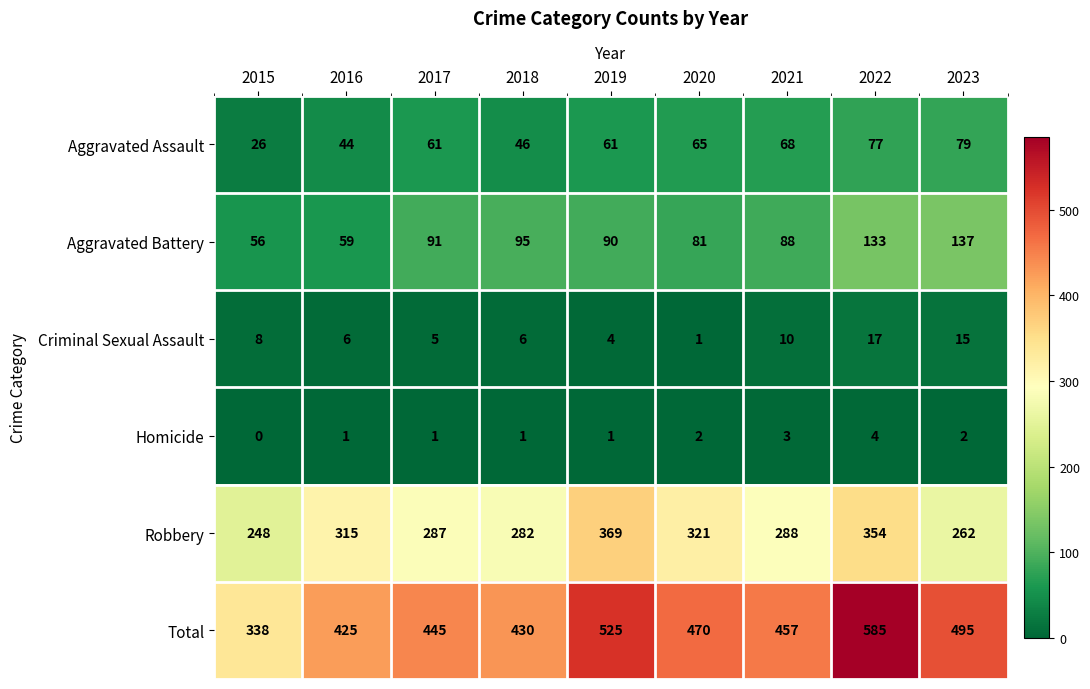

What is the difference between the highest and lowest values at 2020?

469